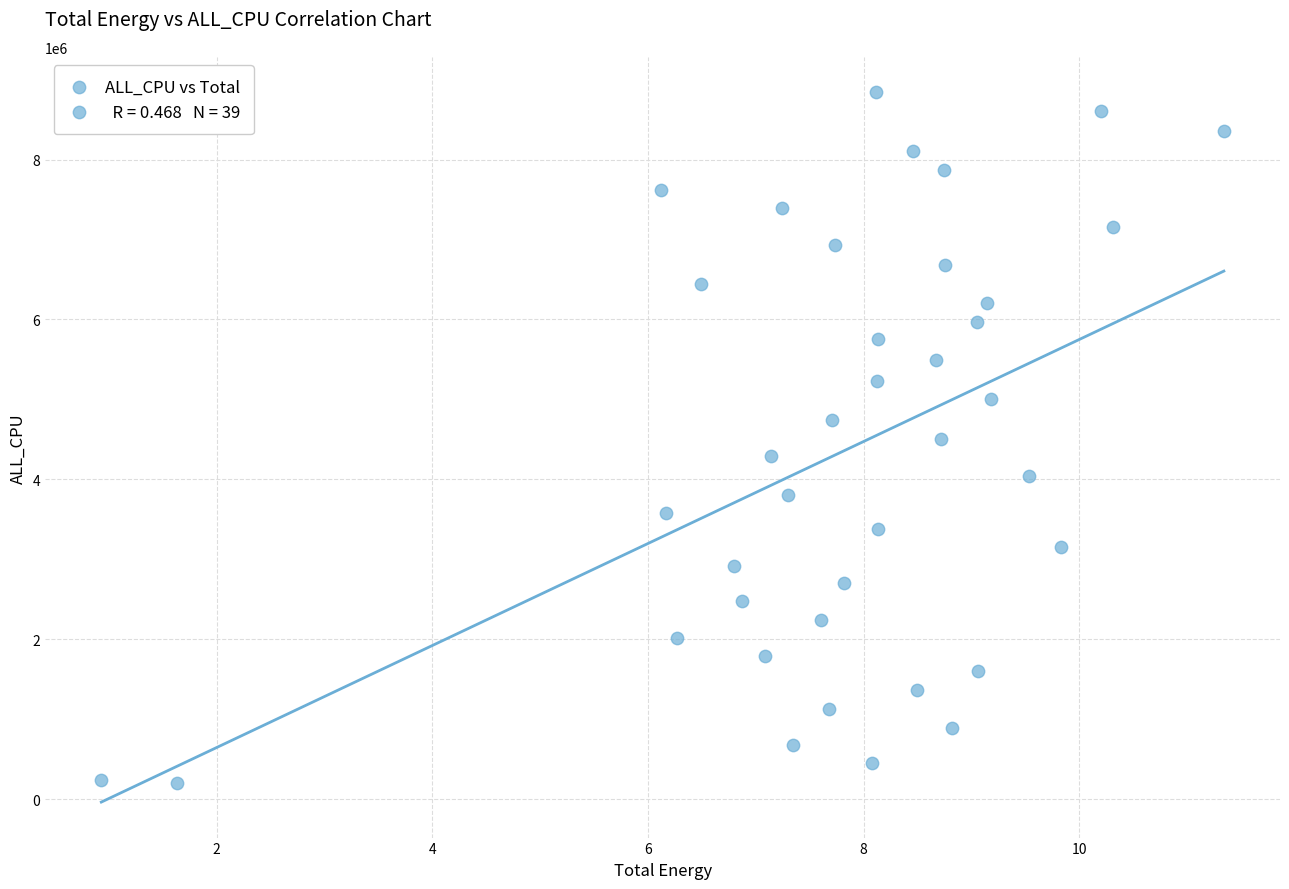

What is the range of Y values (max minus min)?

8642473